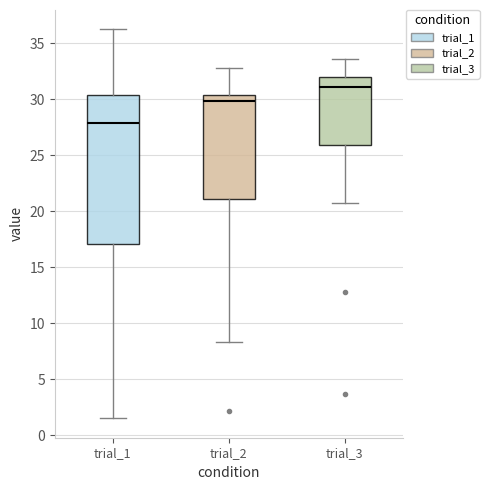

Reading left to right, read every box against the y-axis: the position of its median line, the range the box covers, and the ends of its whiskers. The values are not printed on the chart, so give them approximately, as read against the axis.

trial_1: median 28.0, box 17.0 to 30.5, whiskers 1.5 to 36.0
trial_2: median 30.0, box 21.0 to 30.5, whiskers 8.5 to 33.0
trial_3: median 31.0, box 26.0 to 32.0, whiskers 20.5 to 33.5